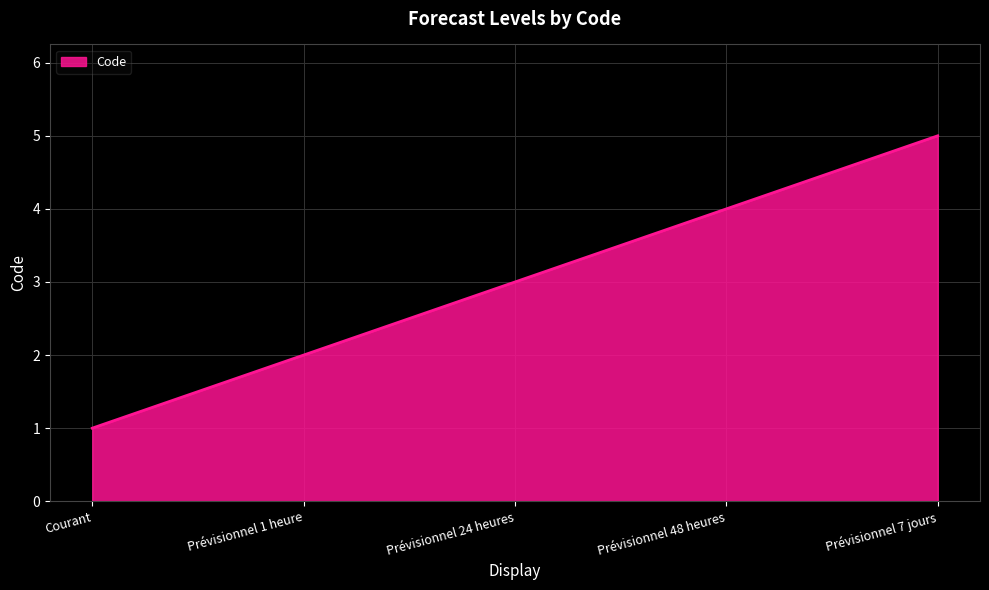

What position from the left is Prévisionnel 24 heures?

3